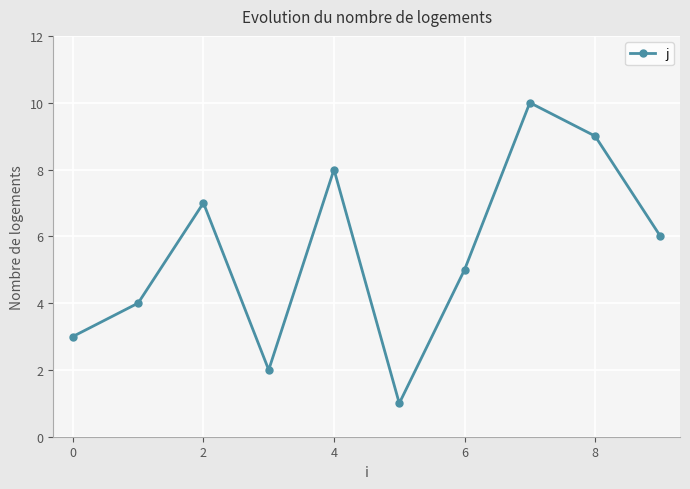

What is the average value?

6